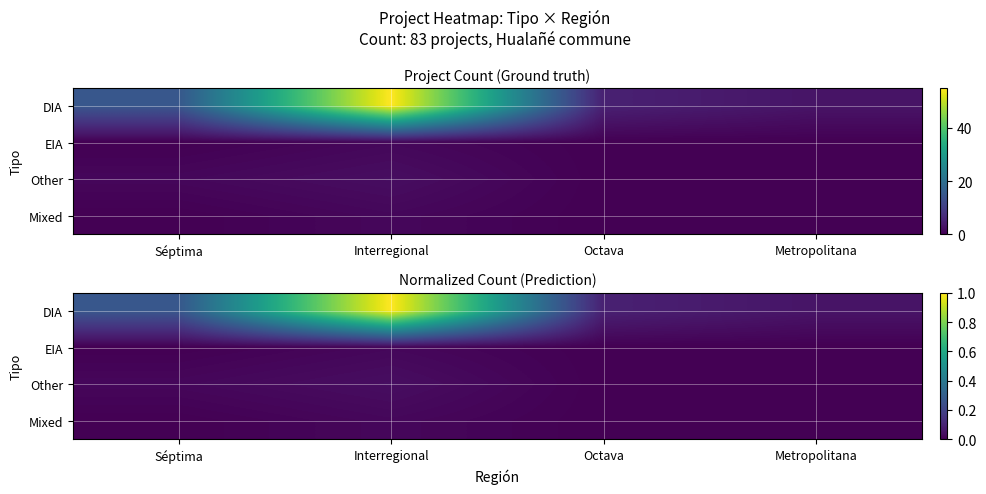

What is the total value across all series at Interregional?

1.1